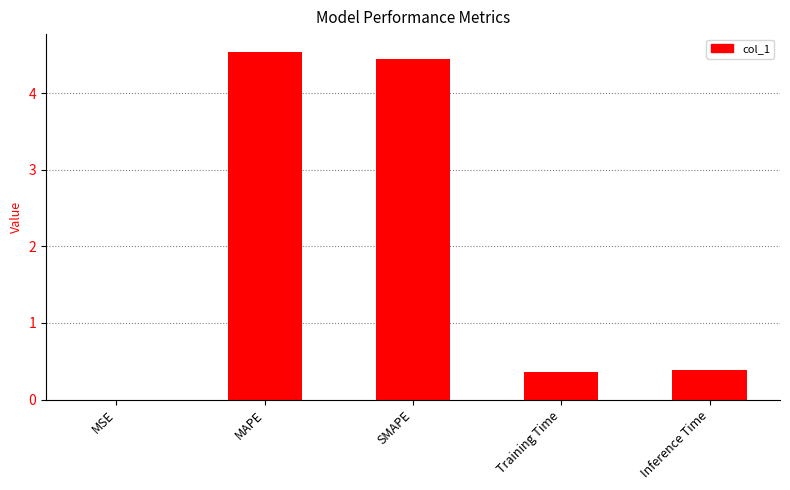

True or false: the data shows 0.0 at MSE.

True